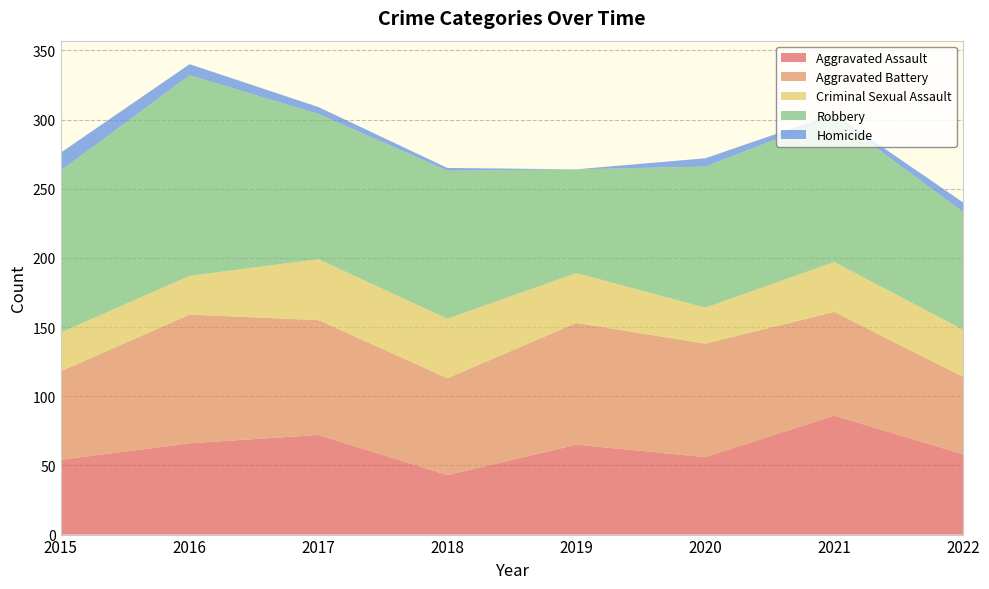

Reading left to right, extract all data points from this chart.

Aggravated Assault: 54	66	72	43	65	56	86	58
Aggravated Battery: 64	93	83	70	88	82	75	56
Criminal Sexual Assault: 28	28	44	43	36	26	36	34
Robbery: 117	145	105	107	75	102	105	85
Homicide: 13	8	5	2	0	6	2	7